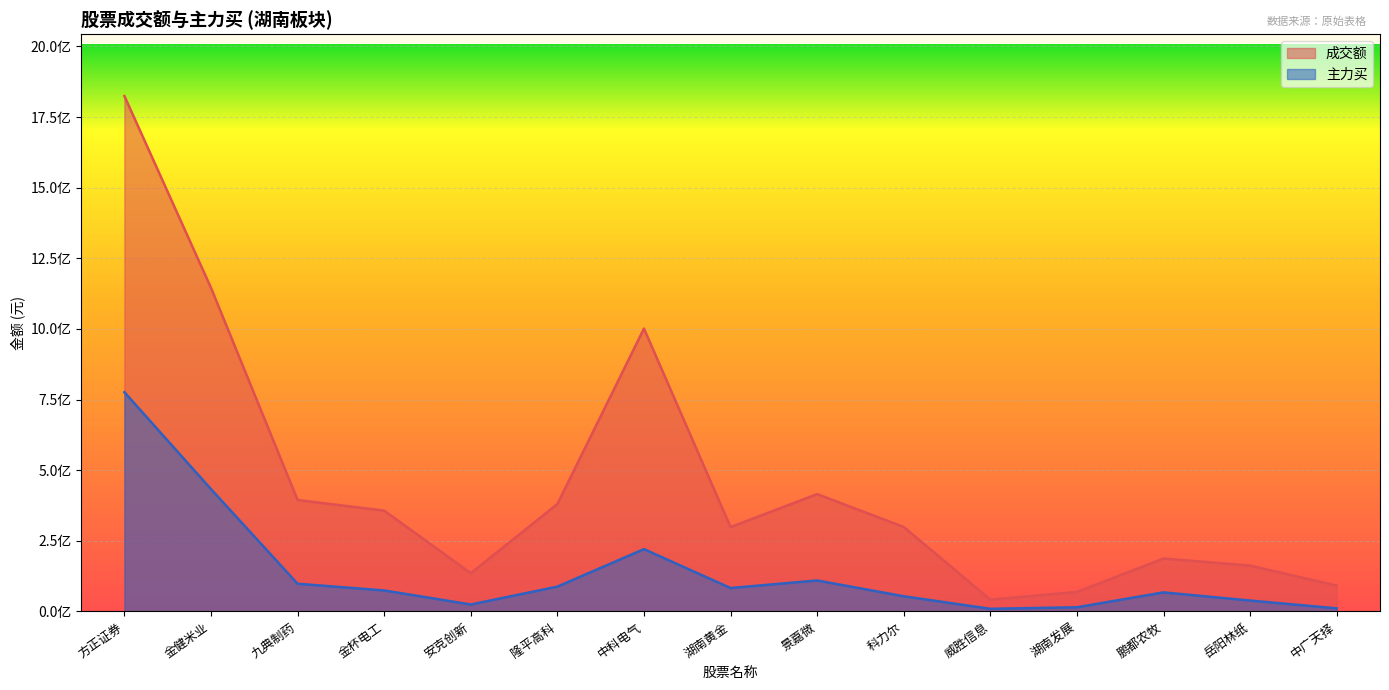

What is the total value across all series at 金杯电工?

430908108